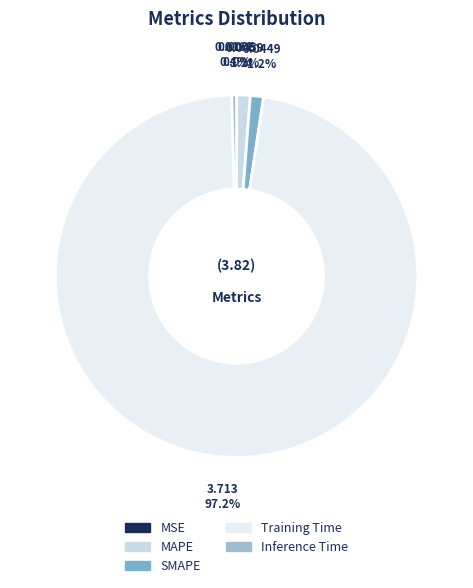

To the nearest percent, what percentage of the pie is SMAPE?

1%